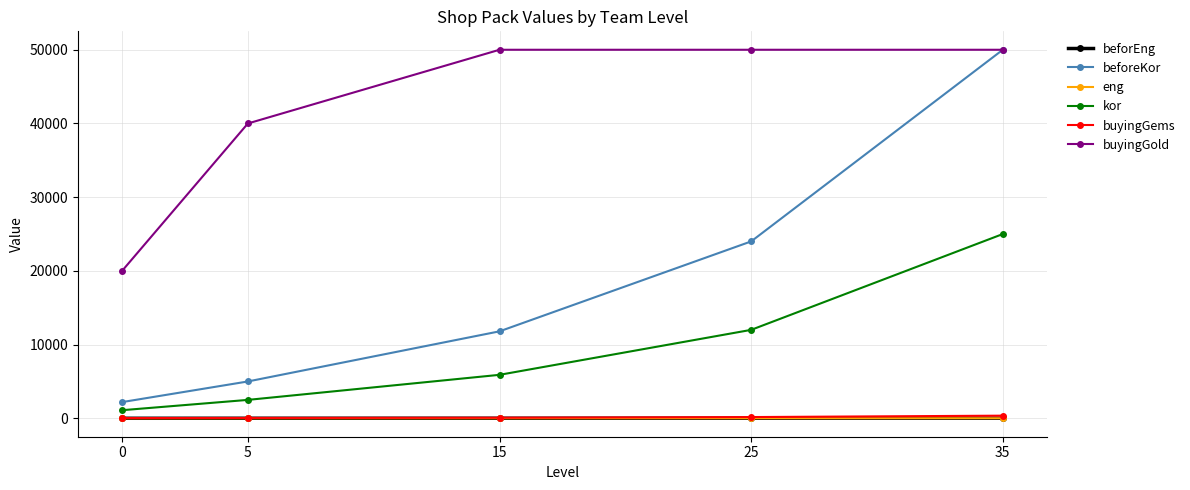

Is it true that buyingGold equals 50000.0 at 35?

True